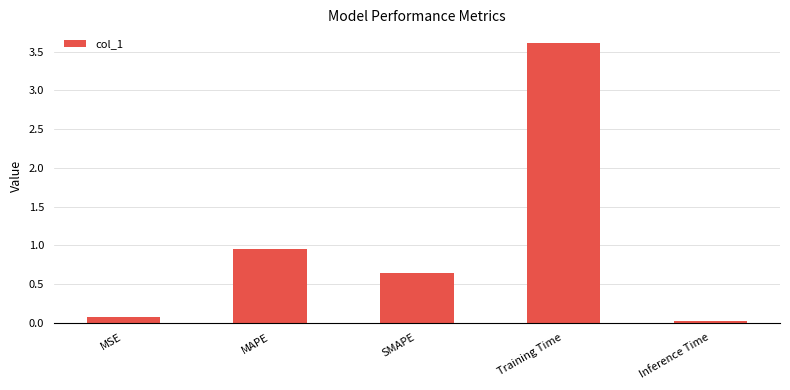

At which label is the value closest to 1?

MAPE